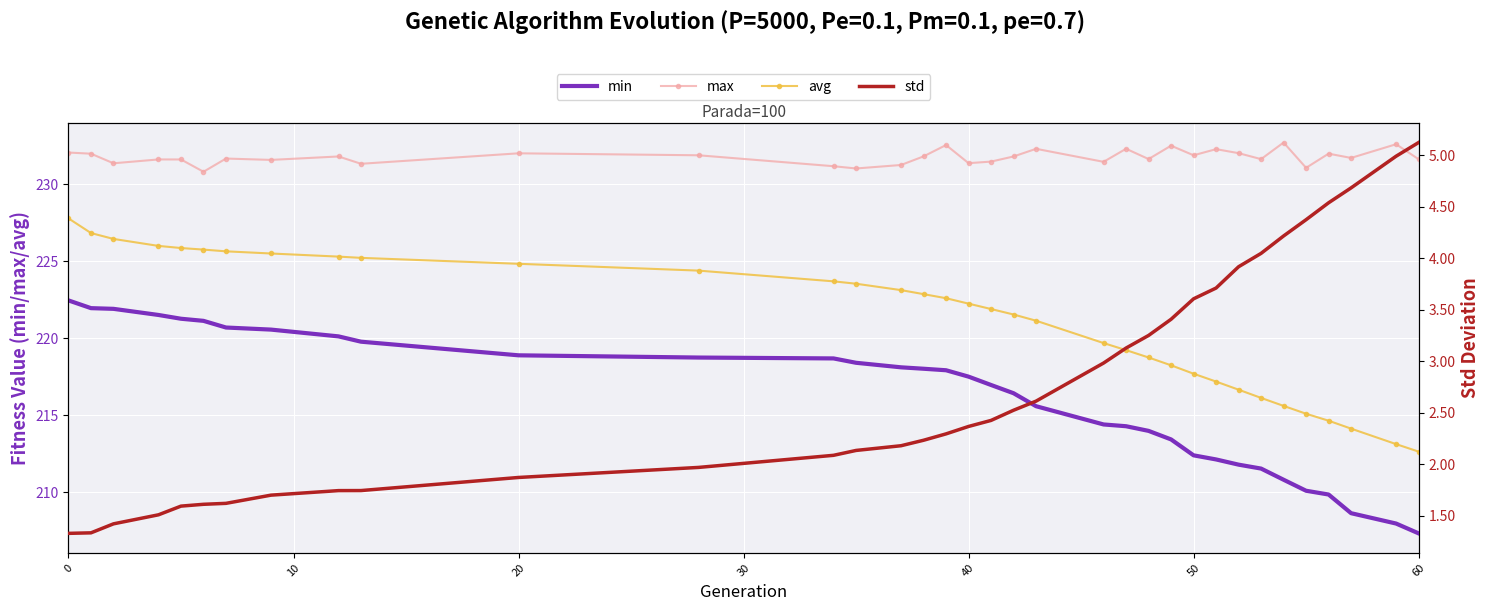

What is the sum of all min values?

7565.4